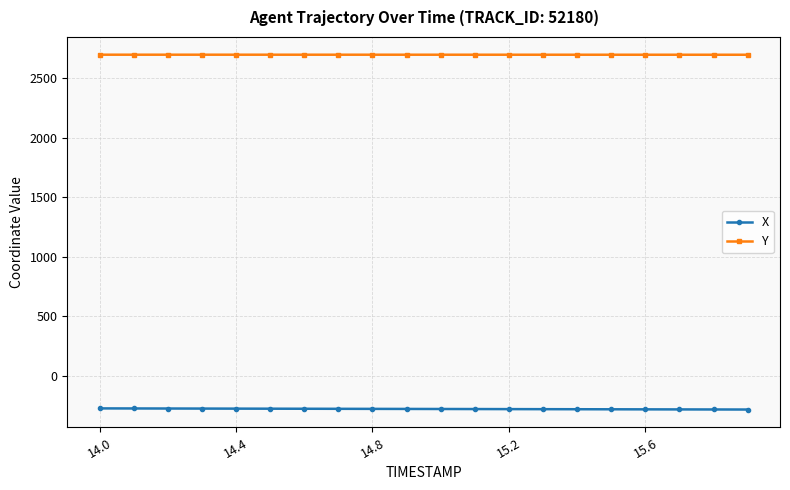

True or false: X and Y cross at least once.

False